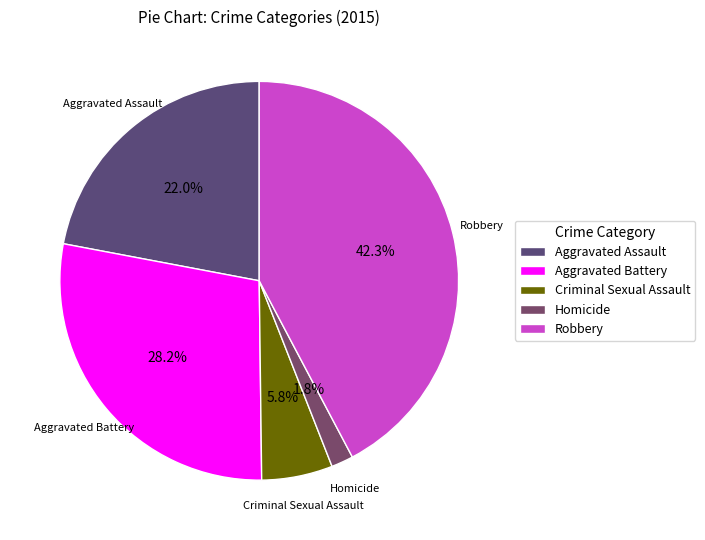

Which has a higher value, Aggravated Assault or Criminal Sexual Assault?

Aggravated Assault